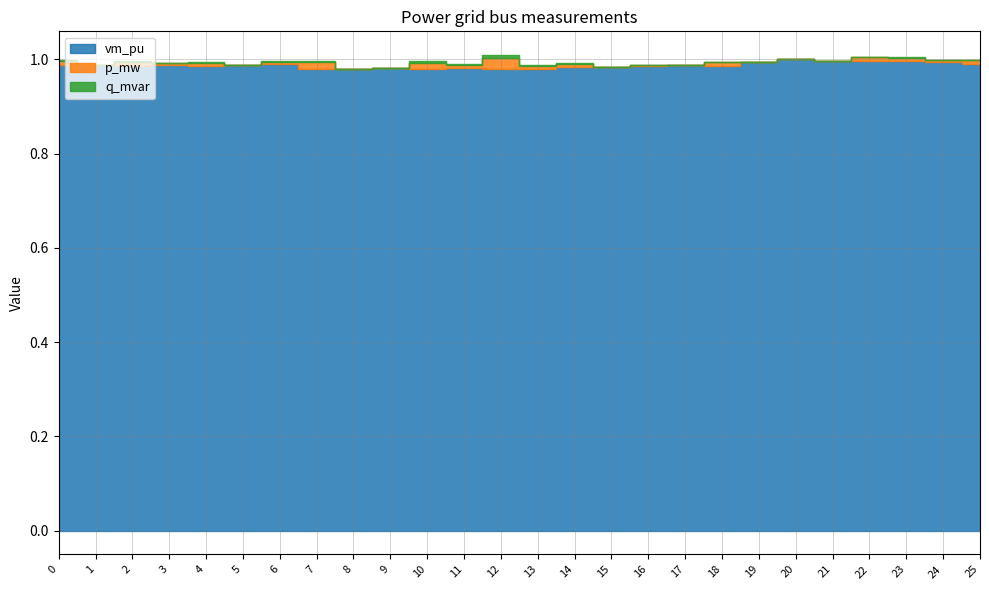

What is the sum of all vm_pu values?

25.7